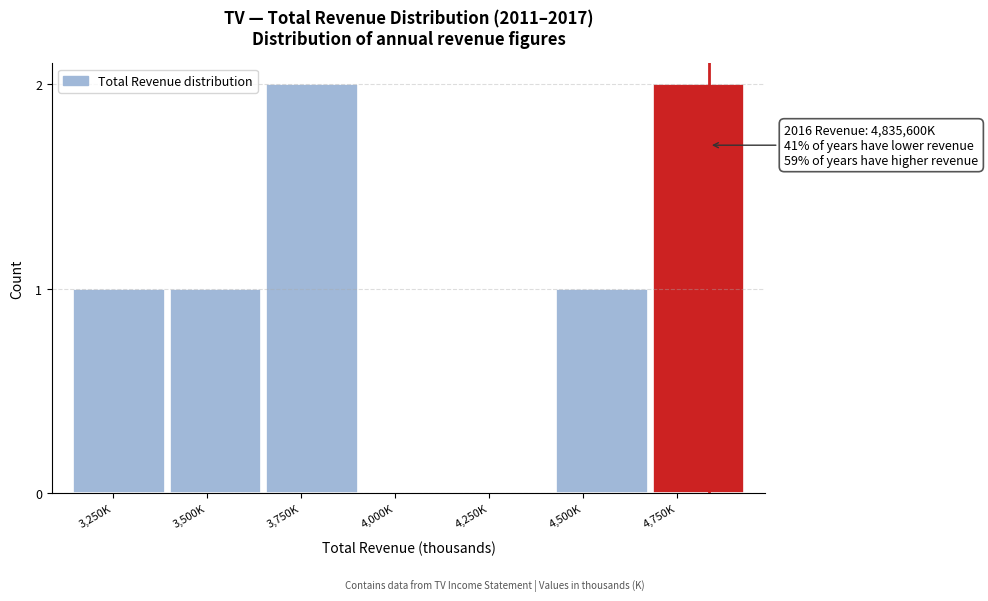

Reading left to right, list all the values displayed in this chart.

3,250K=1	3,500K=1	3,750K=2	4,000K=0	4,250K=0	4,500K=1	4,750K=2